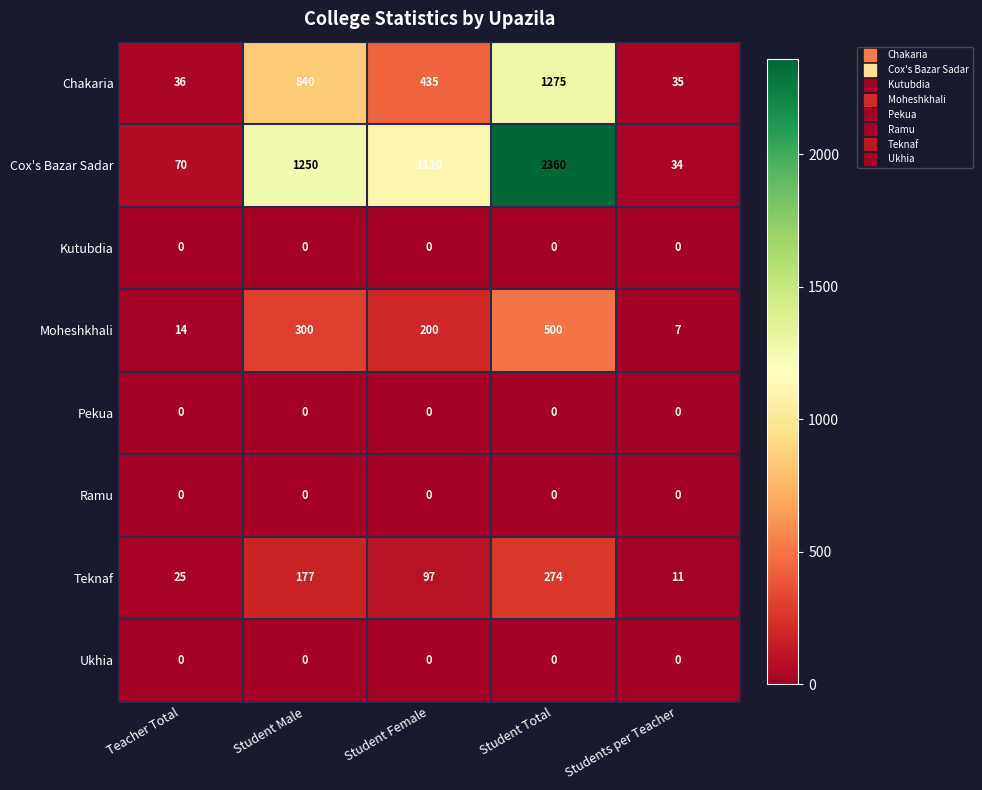

Which series has the largest total across all categories?

Cox's Bazar Sadar